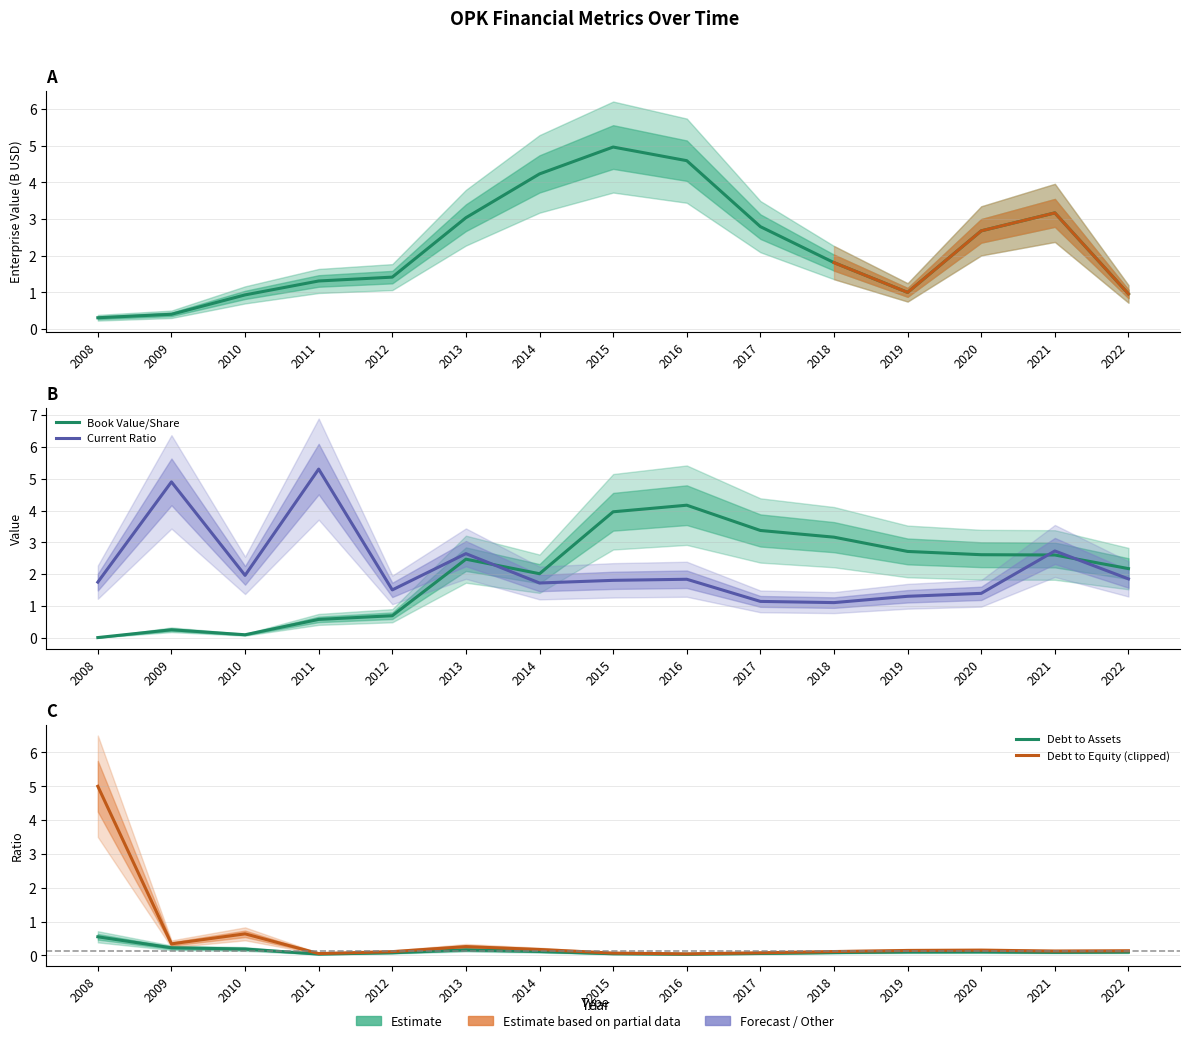

True or false: currentRatio and debtToEquity intersect in this chart.

True